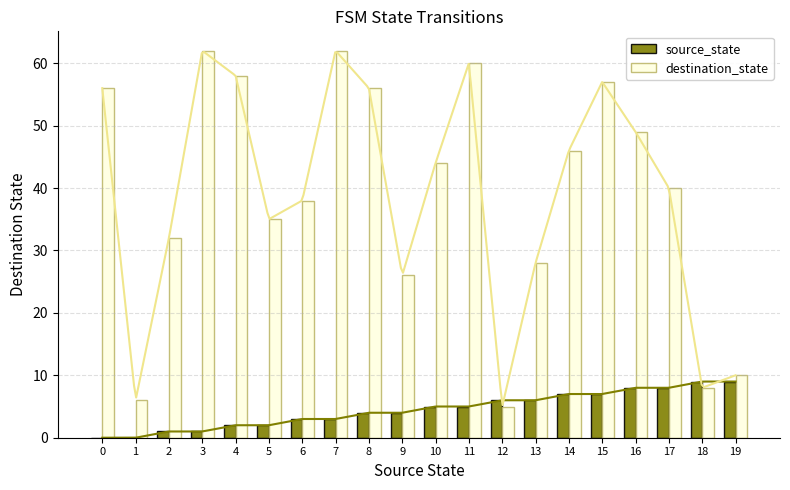

Rank the series at 3 from lowest to highest value.

source_state, destination_state